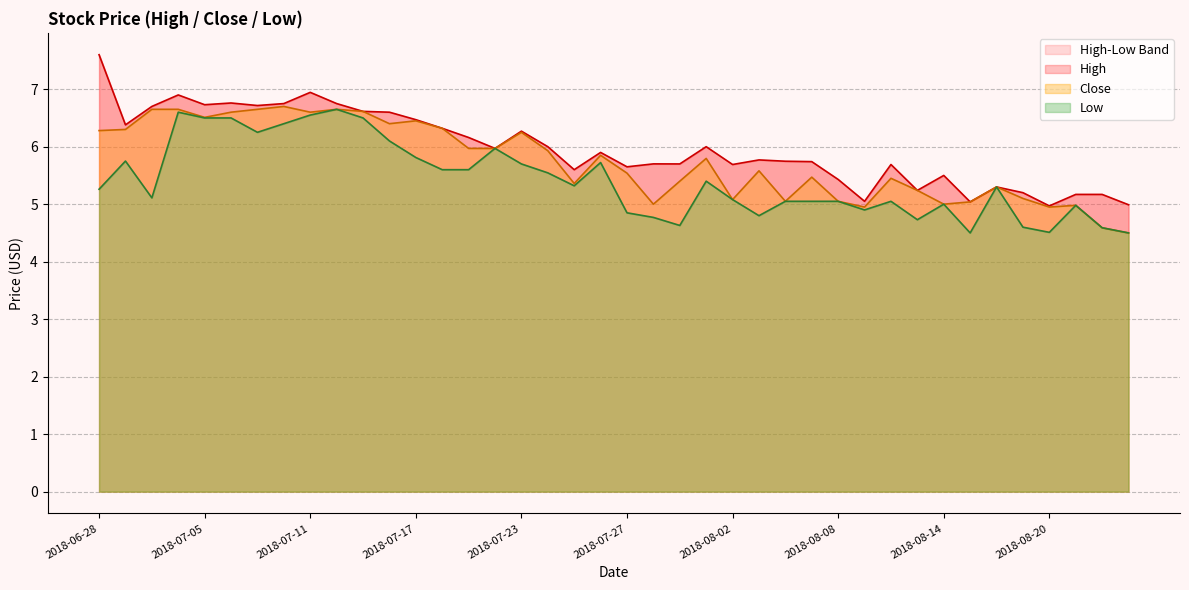

What is the label of the 8th point from the left?

2018-07-10